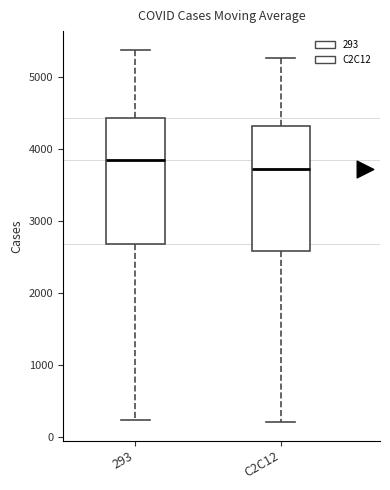

Which box's median line is the lowest?

C2C12